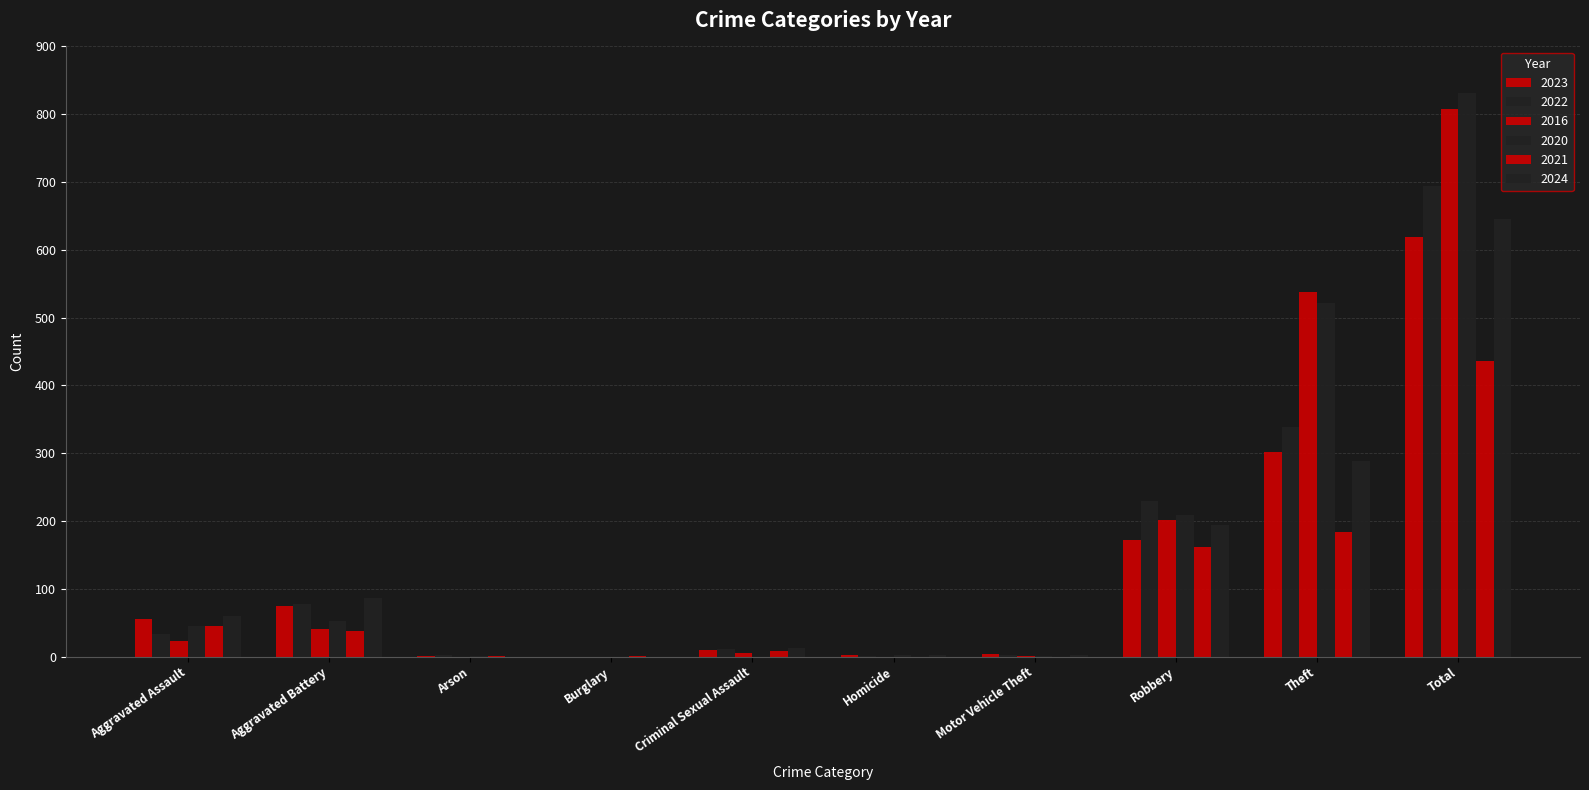

Does the chart contain stacked bars?

No